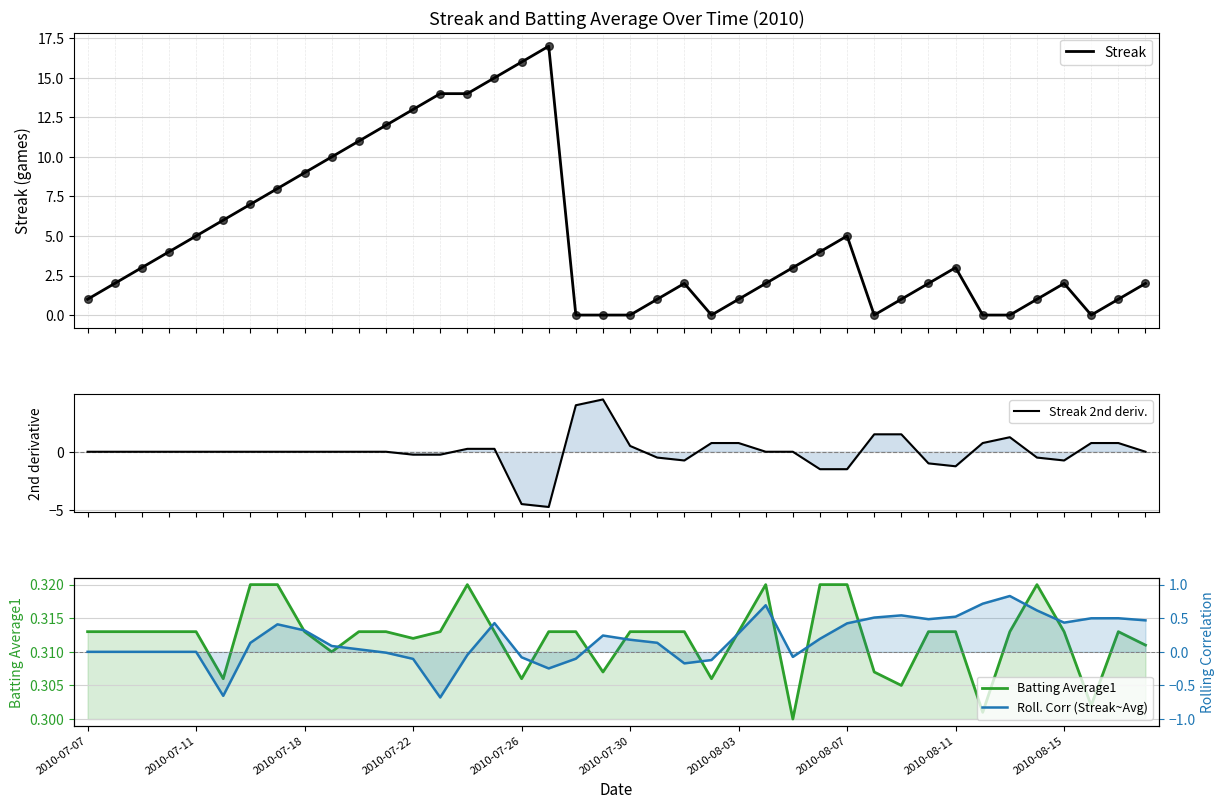

What is the highest value of the Streak series?

17